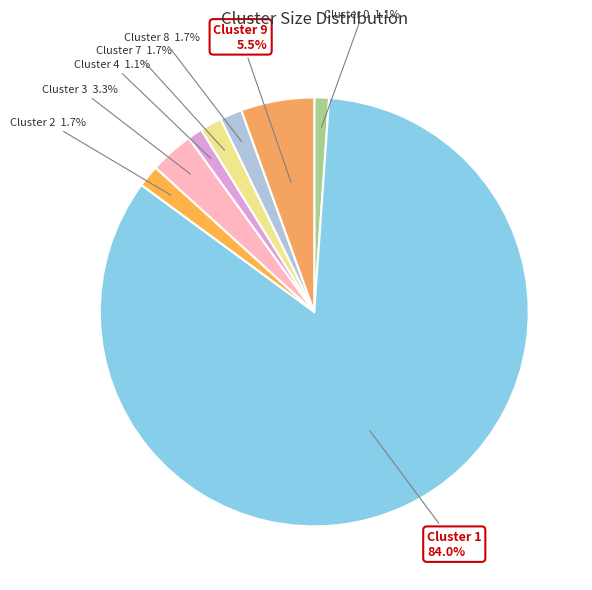

The Cluster 1 slice represents 84% of the pie. True or false?

True